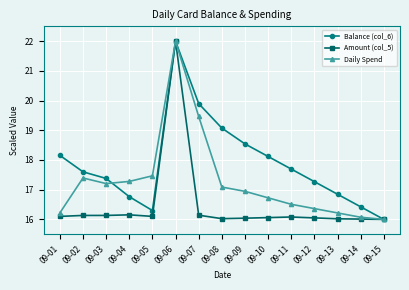

True or false: Daily Spend has a value of 19.5 at 09-07.

True